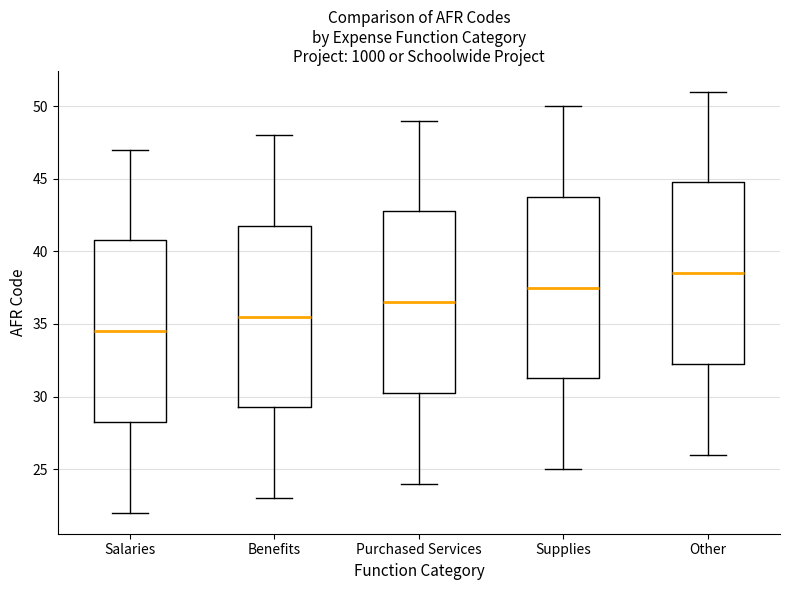

Which box has the lowest median line?

Salaries